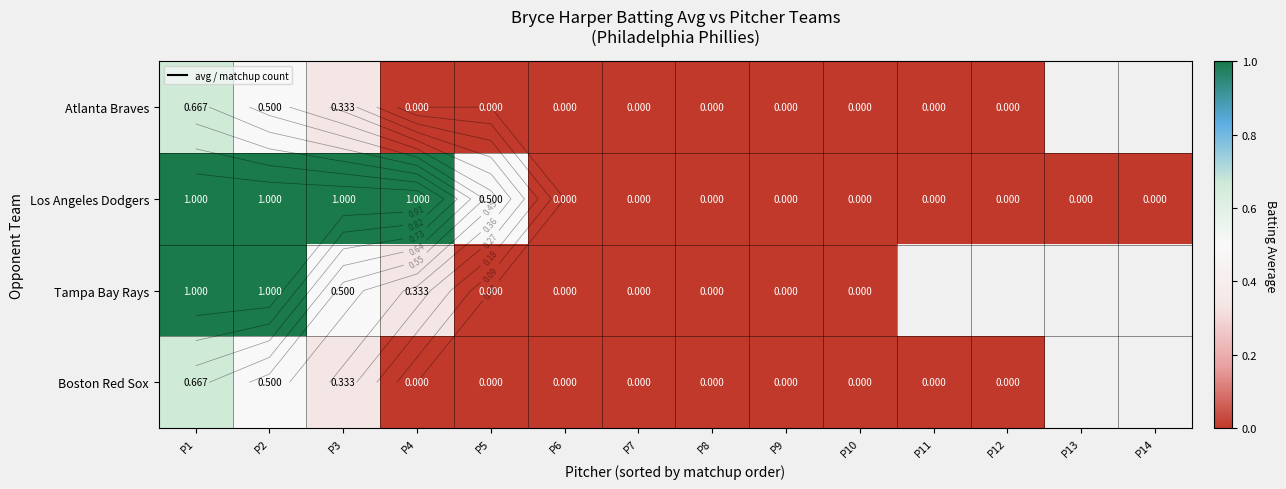

At how many categories does at least one series exceed 0?

5